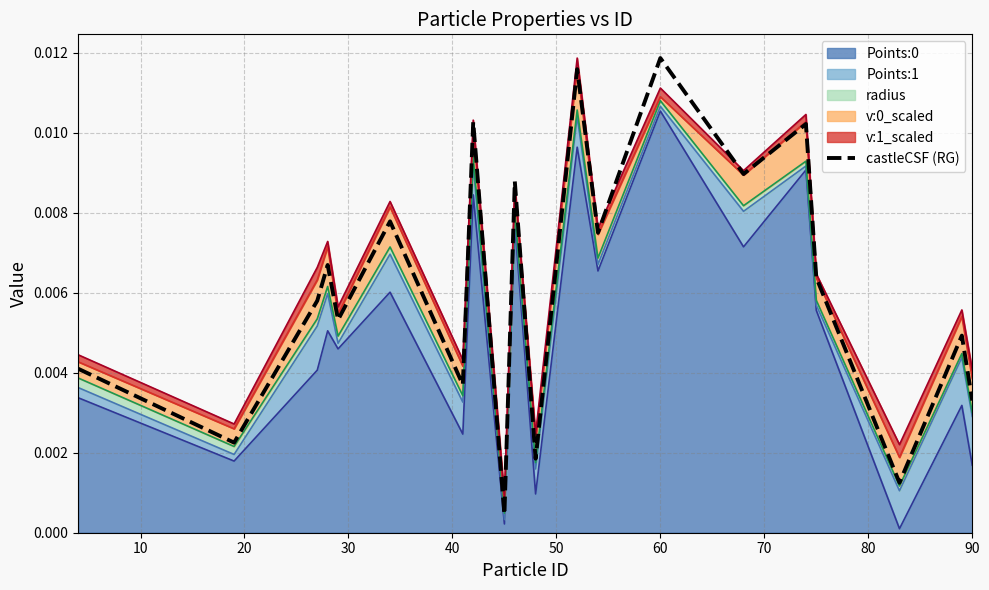

Does the chart have visible grid lines?

Yes